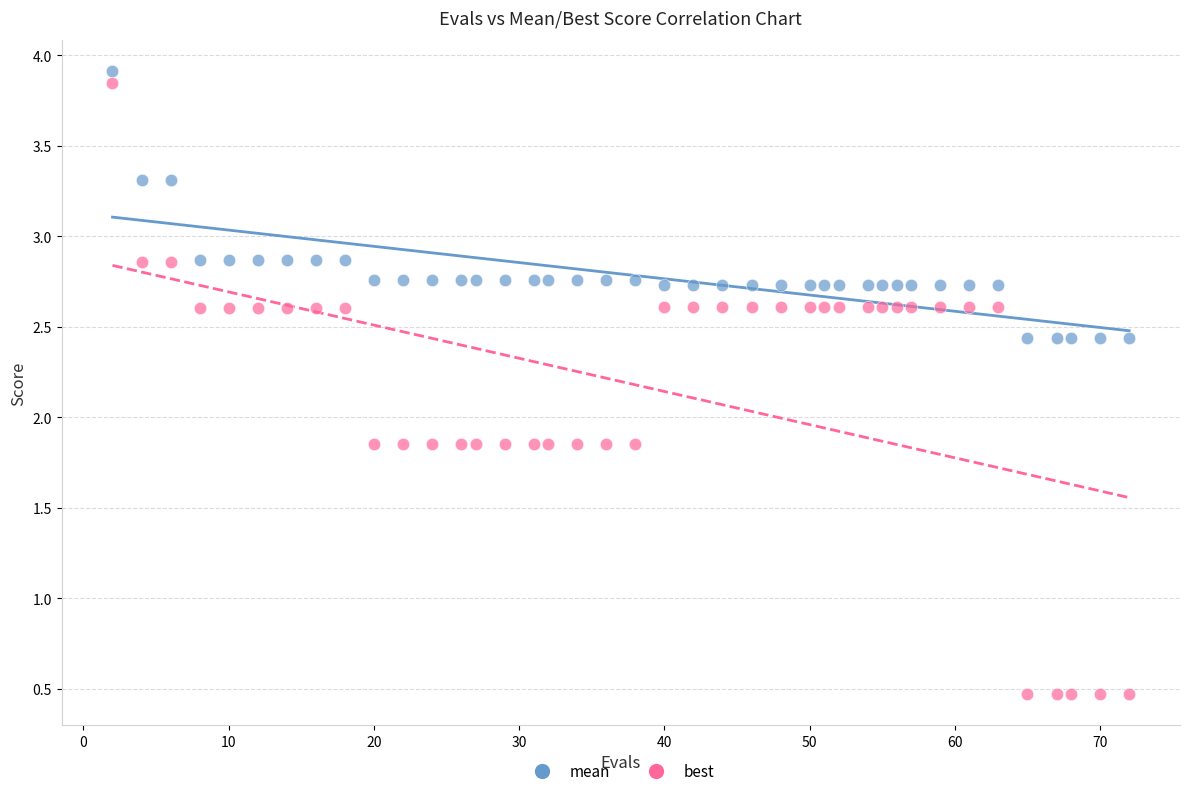

Across all data points, what is the range of Y values (max minus min)?

3.4